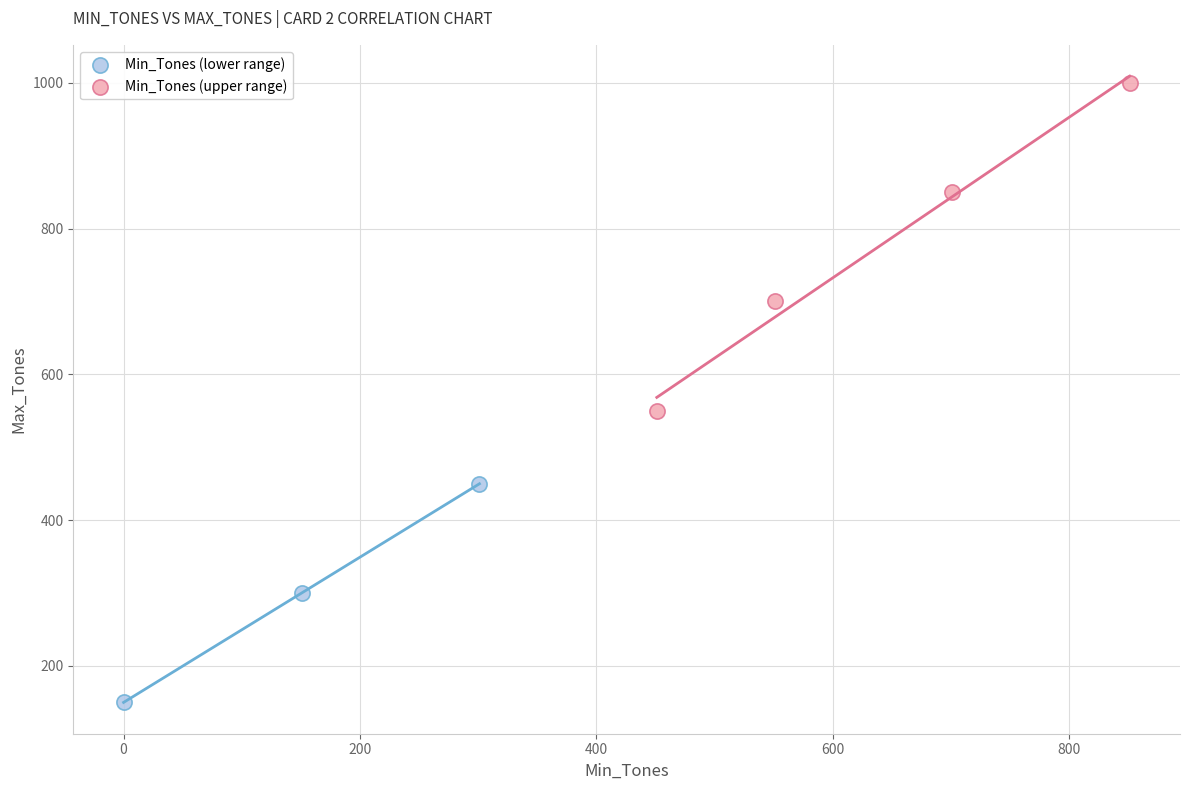

Which series contains the highest Y value?

Min_Tones (upper range)